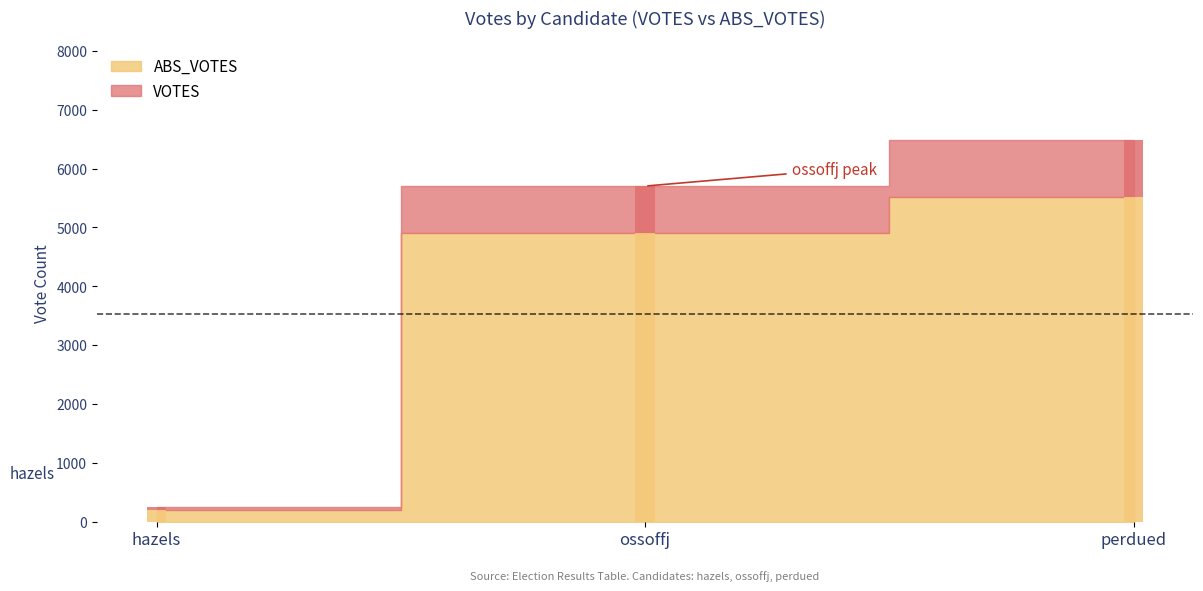

What is the difference between the maximum and minimum values in the VOTES series?

6236